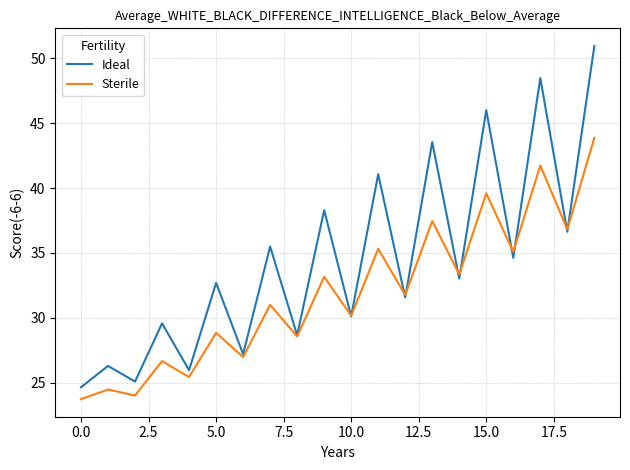

What is the smallest value displayed?

23.7